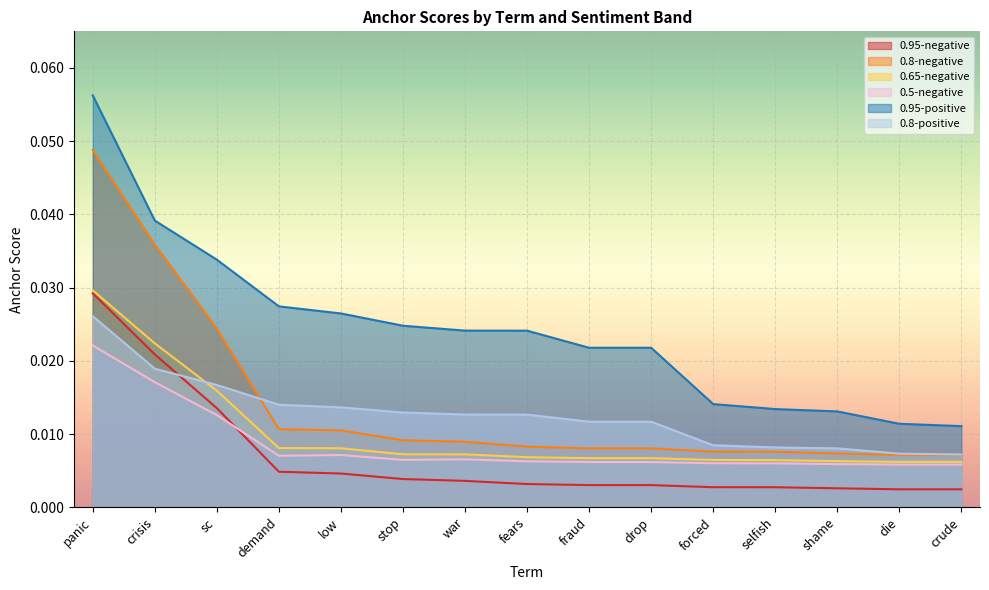

True or false: 0.65-negative and 0.5-negative intersect in this chart.

False